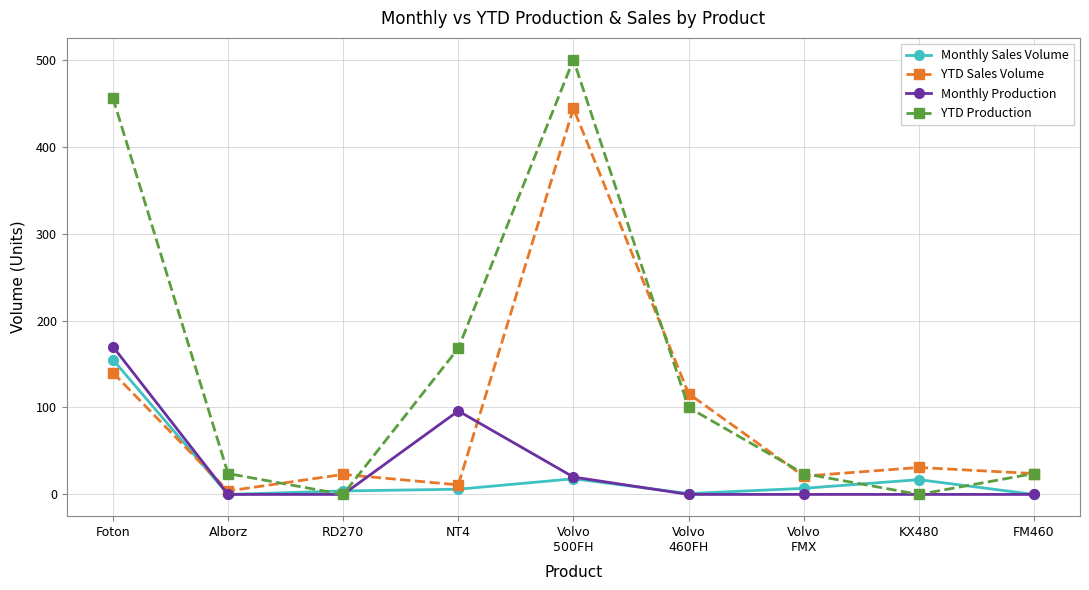

Between NT4 and KX480, which series saw the biggest shift?

YTD Production